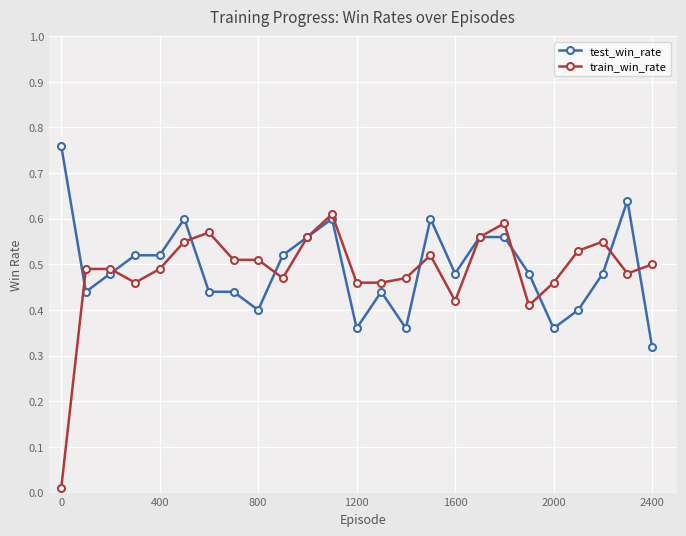

Rank the series by their maximum value, from highest to lowest.

test_win_rate, train_win_rate